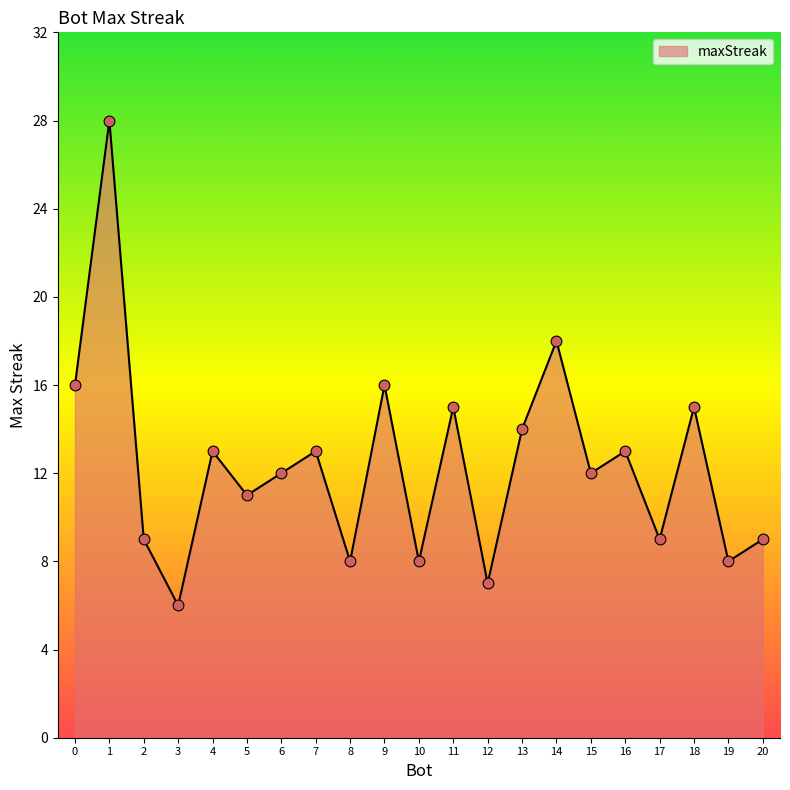

Which has a higher value, 1 or 4?

1